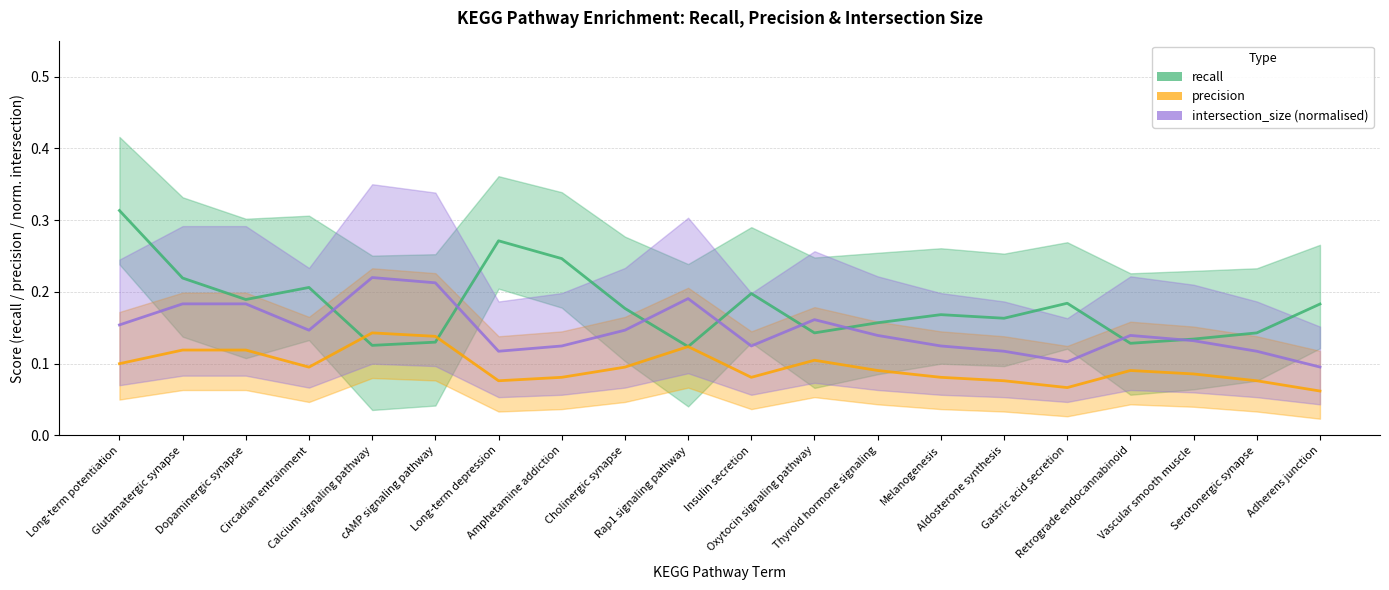

True or false: precision has a value of 0.1 at Amphetamine addiction.

True